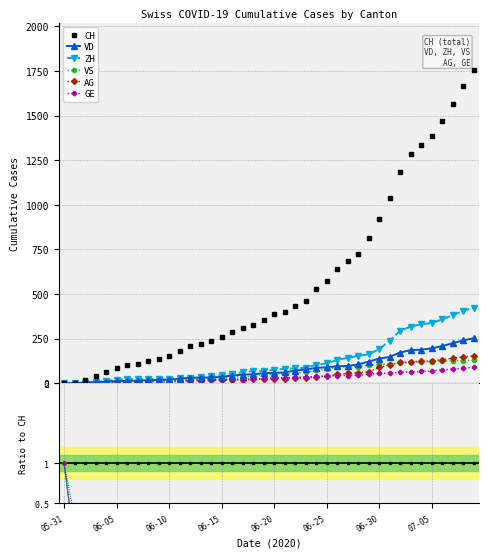

True or false: CH and ZH cross at least once.

False